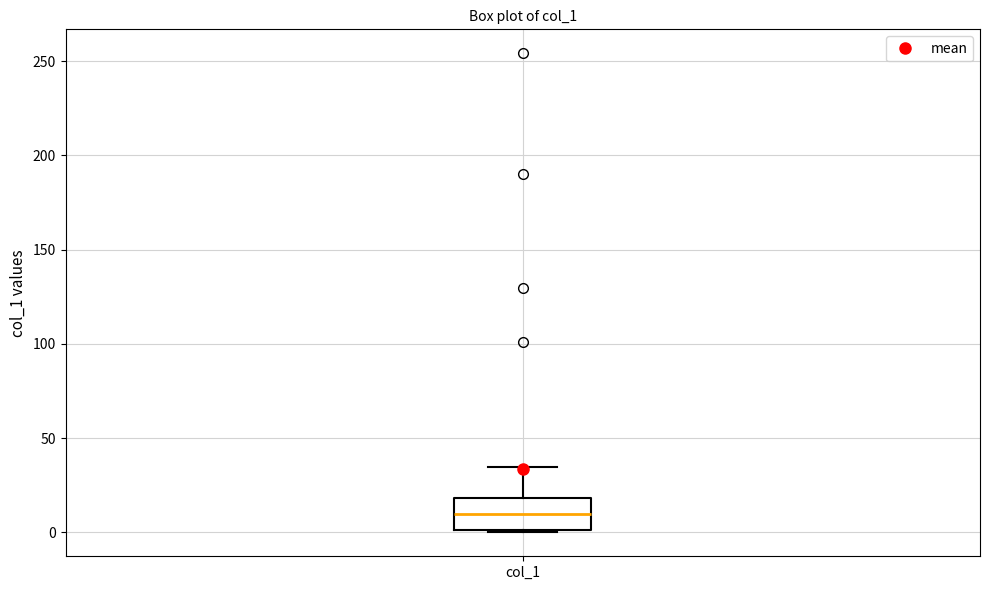

Where does the upper whisker of the box for col_1 end on the y-axis? The values are not printed on the chart, so give them approximately, as read against the axis.

35